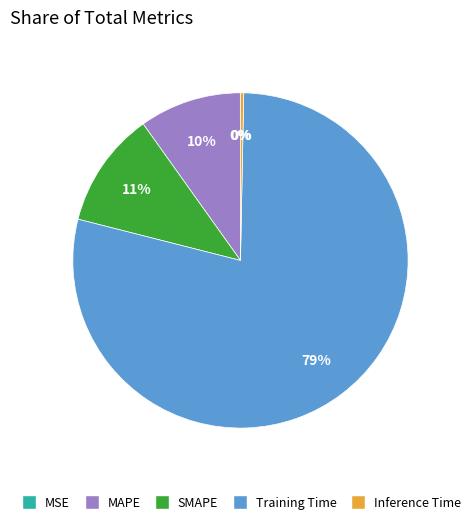

True or false: SMAPE accounts for 5% of the total.

False